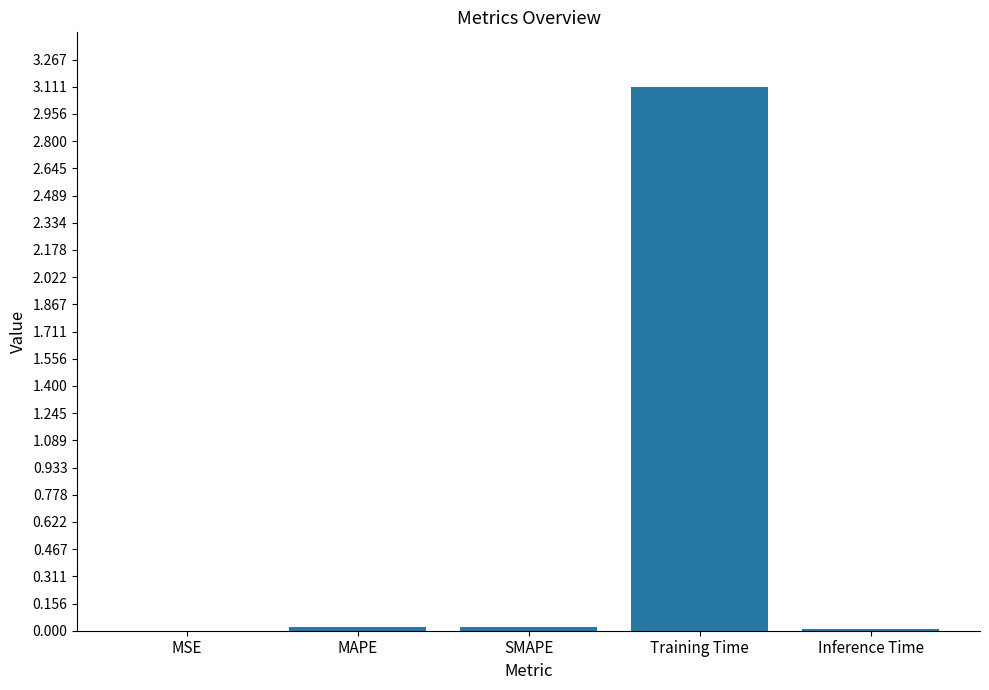

What is the average value?

0.6